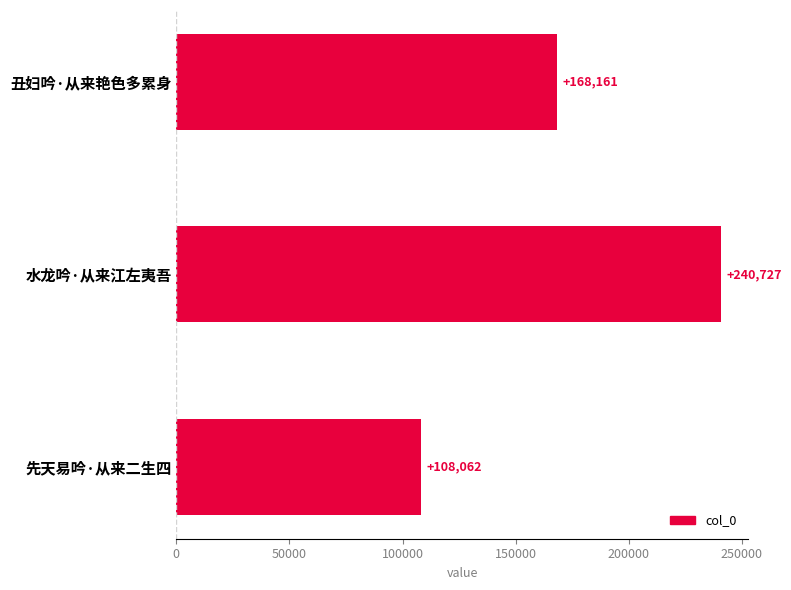

Does the chart contain any negative values?

No